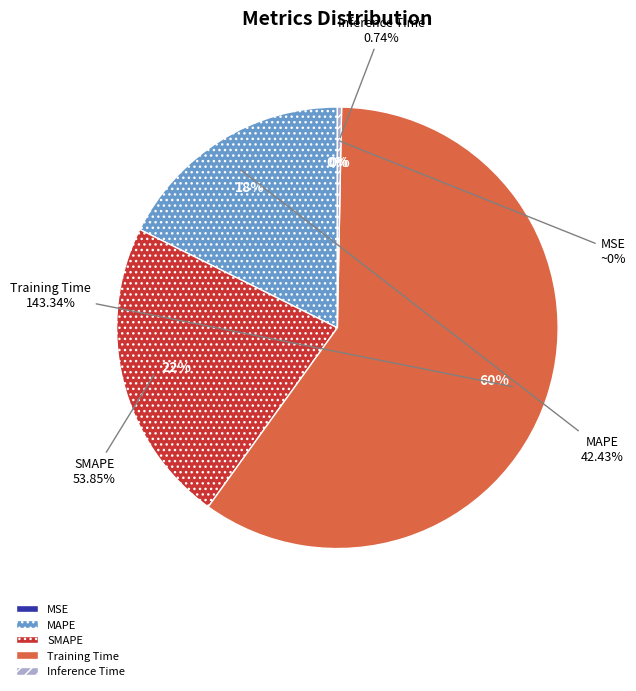

Between Inference Time and Training Time, which is larger?

Training Time